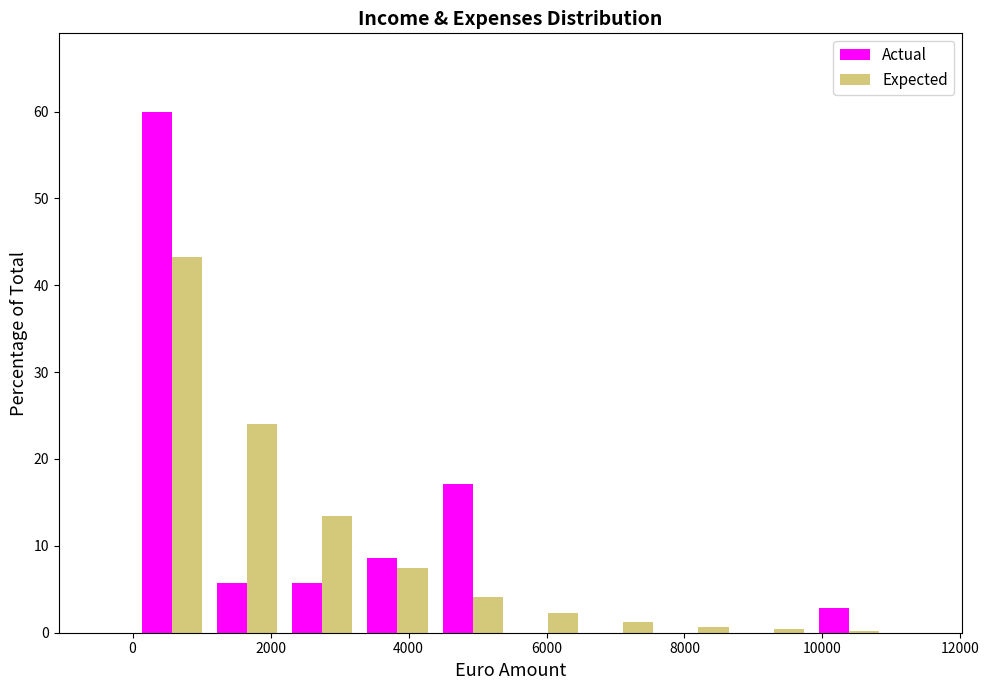

Reading left to right, transcribe this chart: for each range on the x-axis, give the height of each series' bar. Neither the bar edges nor the heights are printed on the chart, so give them approximately, as read against the axes.

0 to 1200: Actual=60	Expected=43
1200 to 2200: Actual=6	Expected=24
2200 to 3200: Actual=6	Expected=13
3200 to 4400: Actual=9	Expected=7
4400 to 5400: Actual=17	Expected=4
5400 to 6600: Actual=0	Expected=2
6600 to 7600: Actual=0	Expected=1
7600 to 8800: Actual=0	Expected=under 1
8800 to 9800: Actual=0	Expected=under 1
9800 to 11000: Actual=3	Expected=under 1